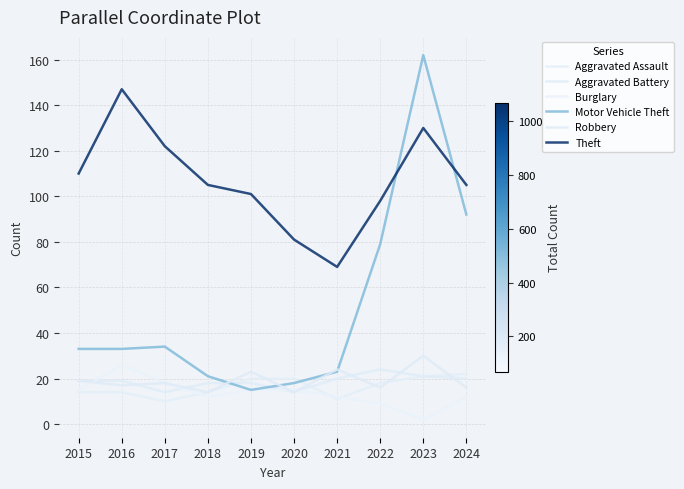

What is the difference between the second highest and second lowest values in the Aggravated Battery series?

7